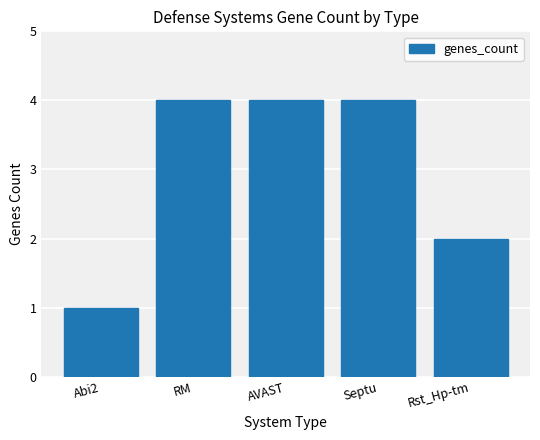

Reading right to left, extract all data points from this chart.

Rst_Hp-tm=2	Septu=4	AVAST=4	RM=4	Abi2=1